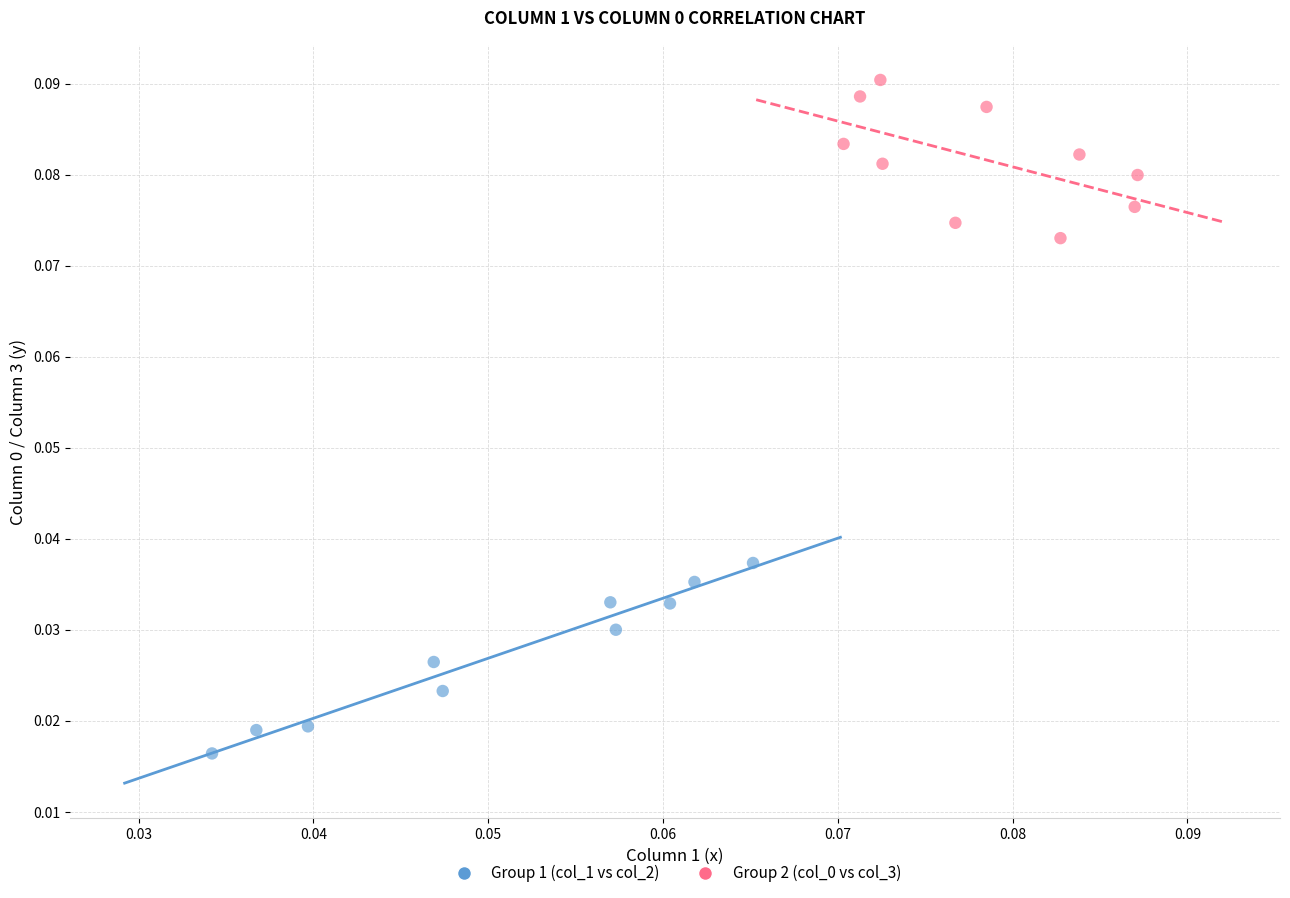

Which series reaches the minimum Y coordinate?

Group 1 (col_1 vs col_2)